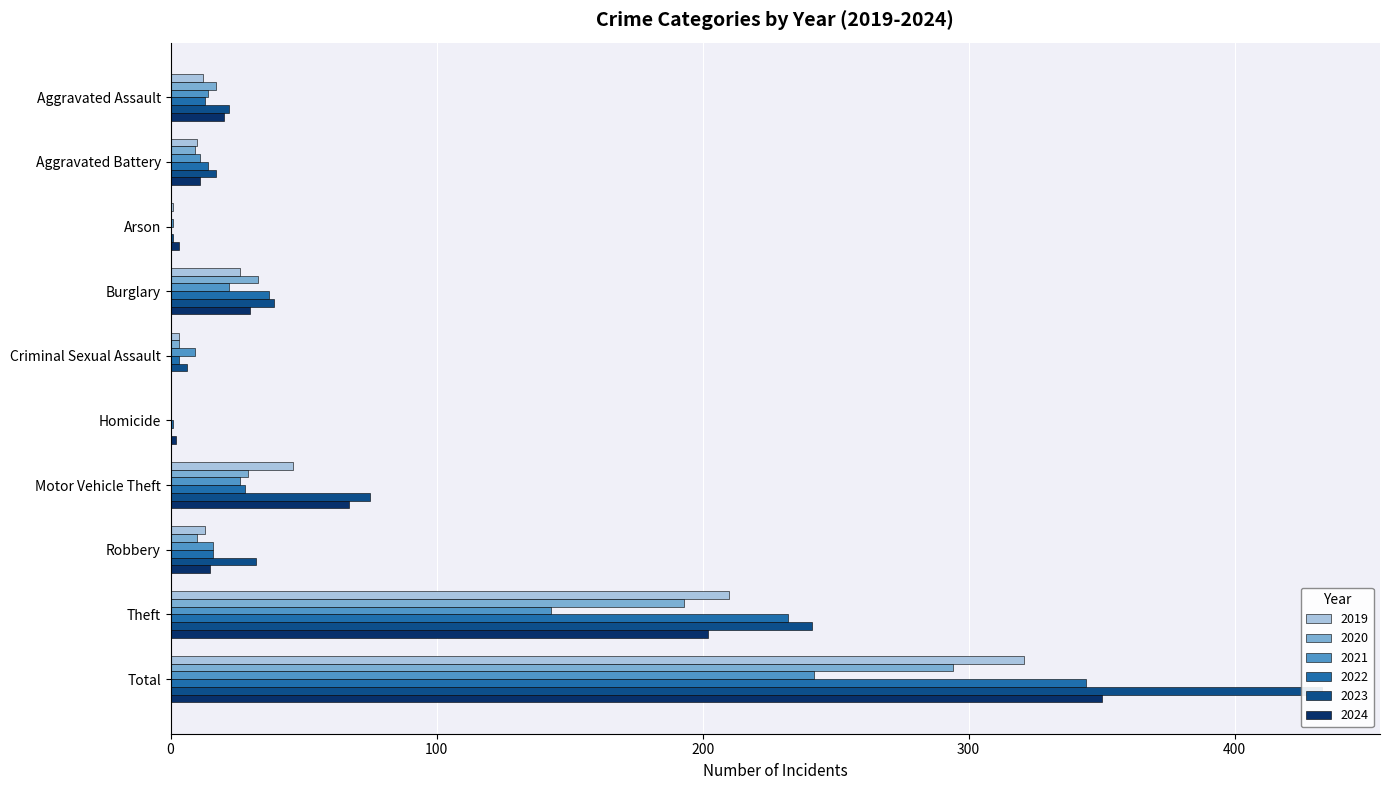

At which label does 2021 reach its minimum?

Homicide